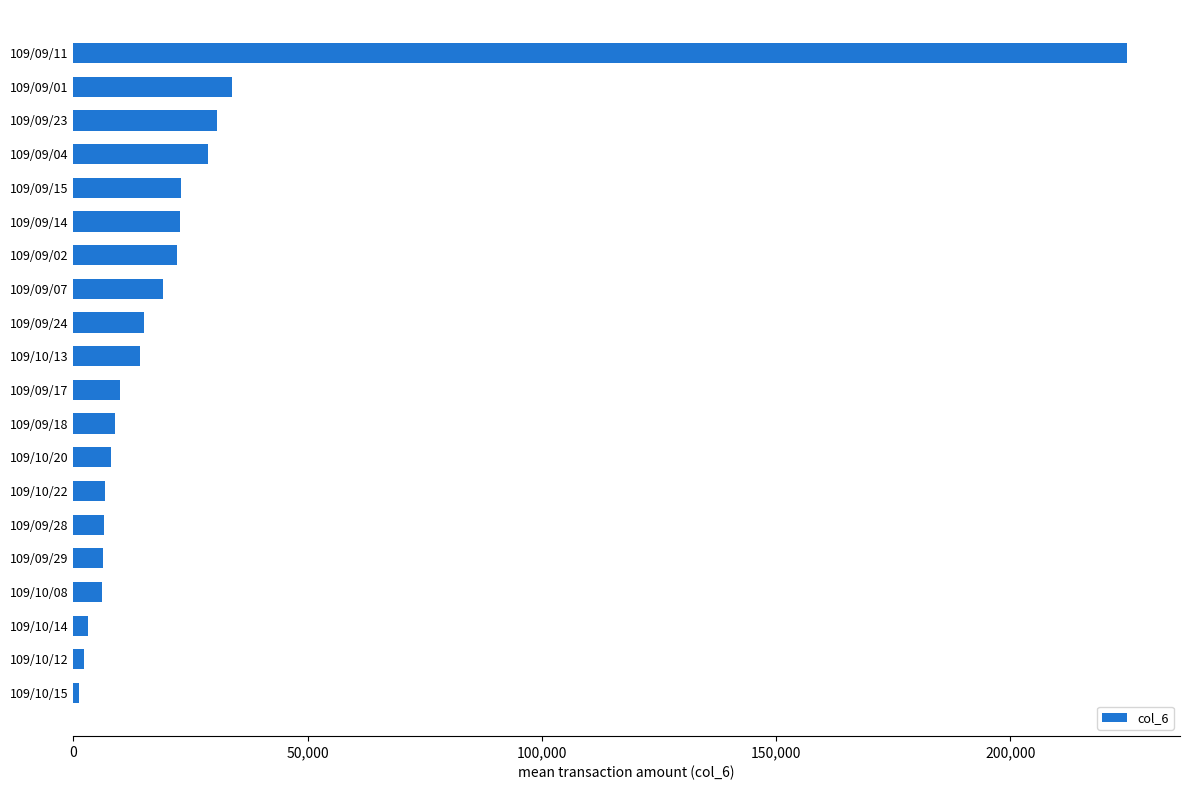

What is the label of the 6th bar from the bottom?

109/09/28